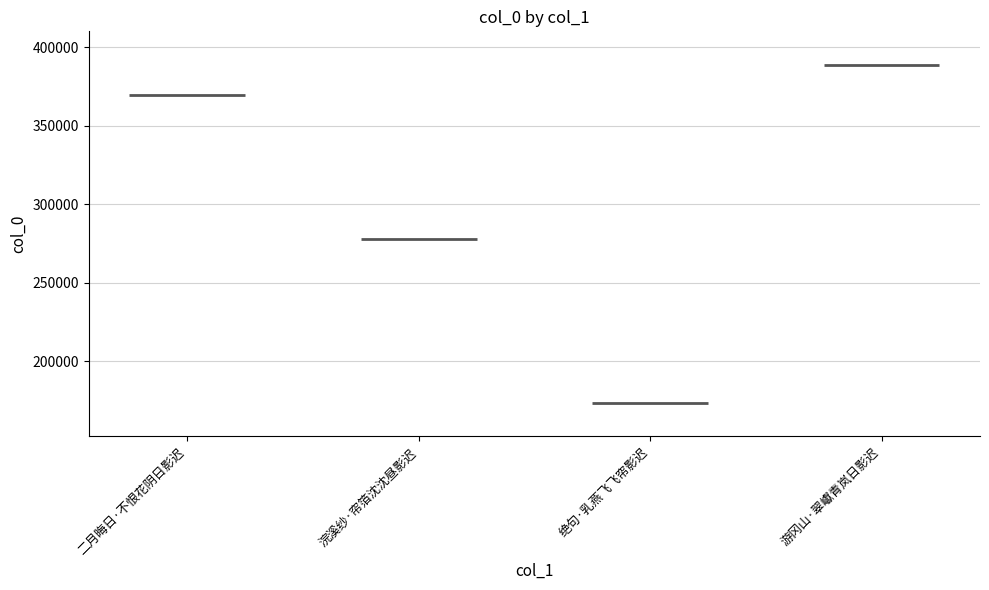

What is the average value?

302535